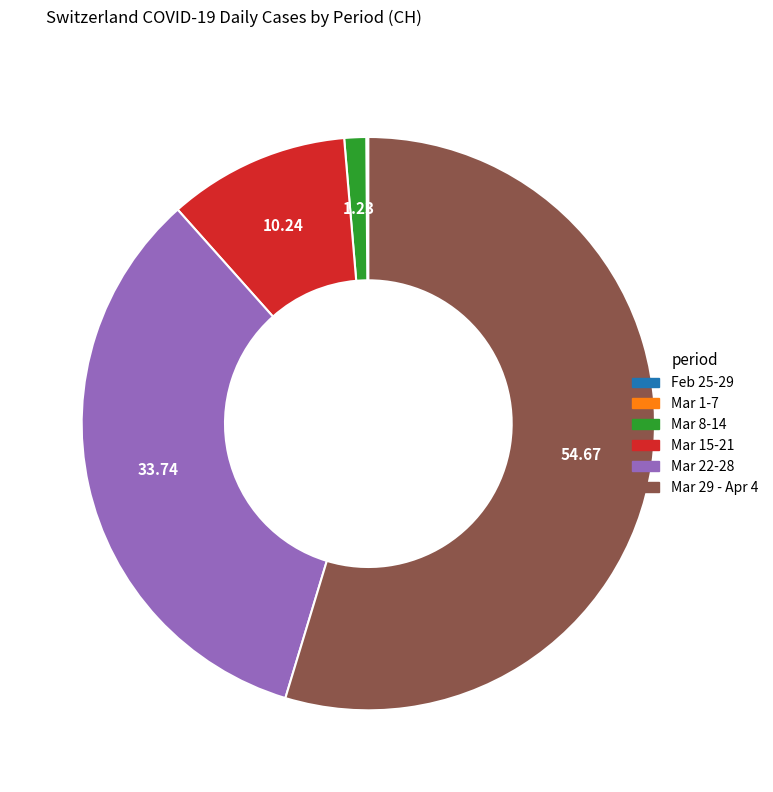

Is there any slice that represents more than half of the pie?

Yes